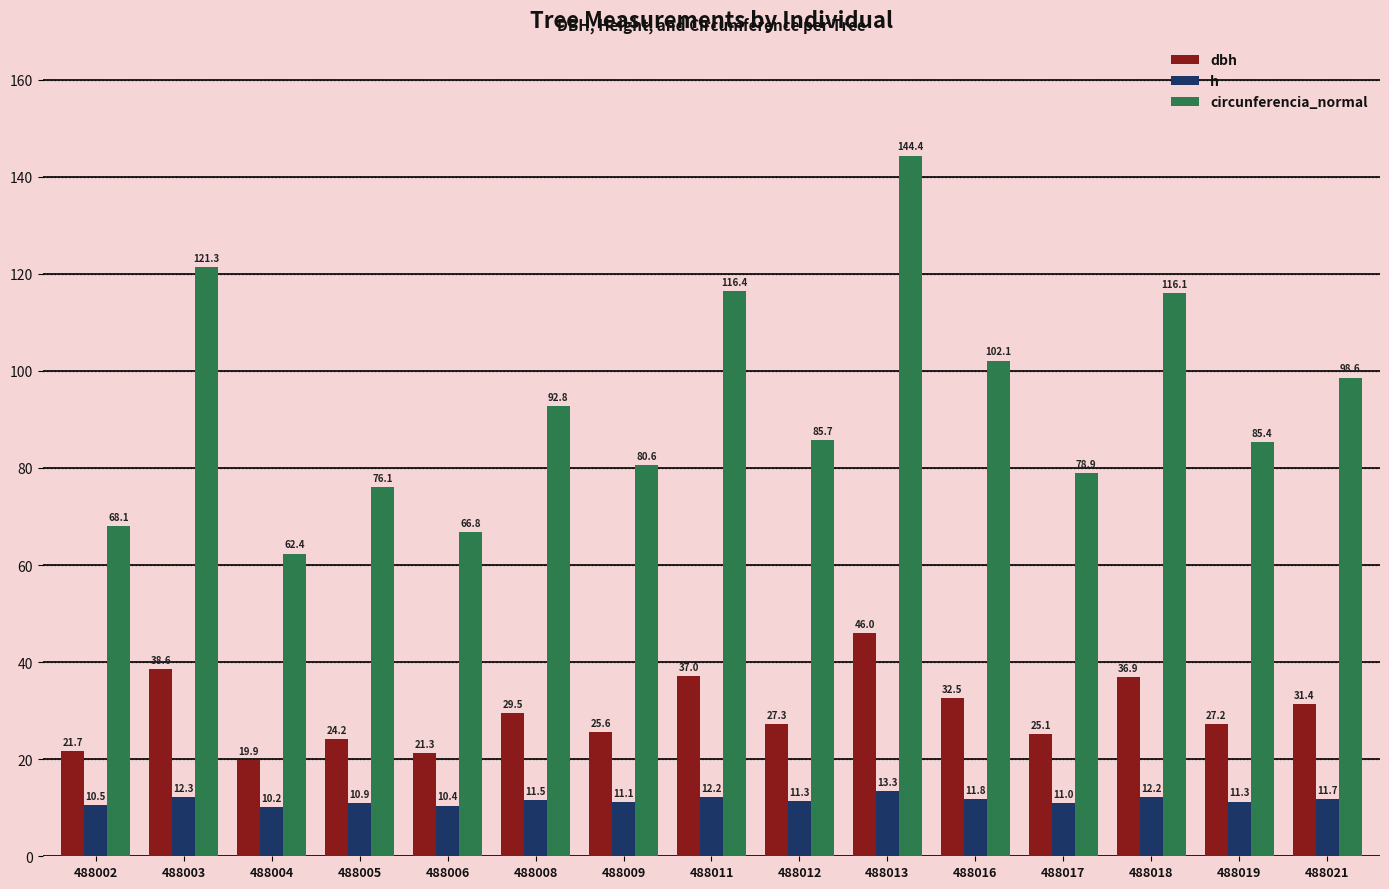

What is the sum of all h values?

171.7